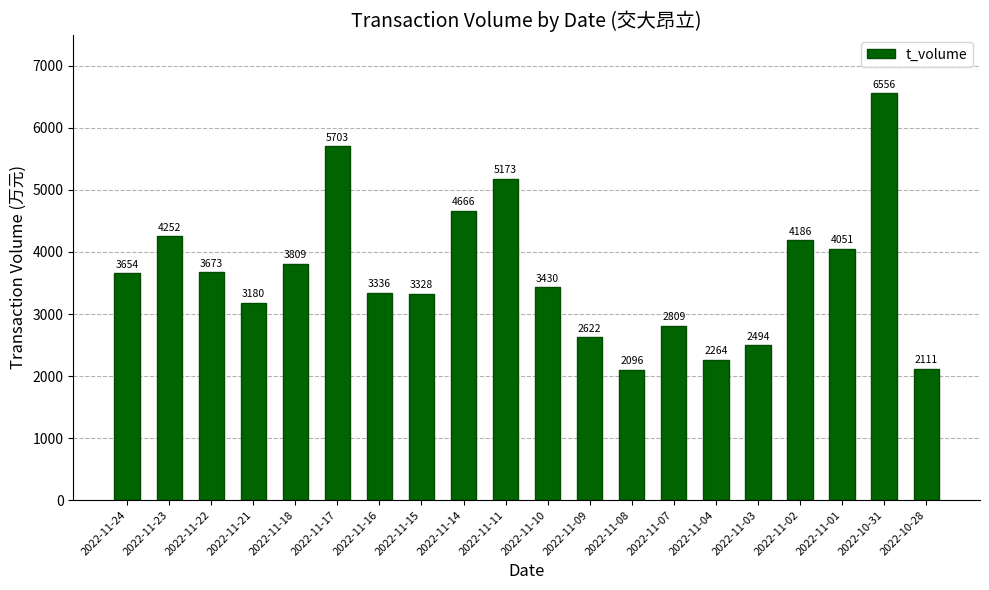

Reading left to right, transcribe all the data shown in this chart.

2022-11-24=3654	2022-11-23=4252	2022-11-22=3673	2022-11-21=3180	2022-11-18=3809	2022-11-17=5703	2022-11-16=3336	2022-11-15=3328	2022-11-14=4666	2022-11-11=5173	2022-11-10=3430	2022-11-09=2622	2022-11-08=2096	2022-11-07=2809	2022-11-04=2264	2022-11-03=2494	2022-11-02=4186	2022-11-01=4051	2022-10-31=6556	2022-10-28=2111